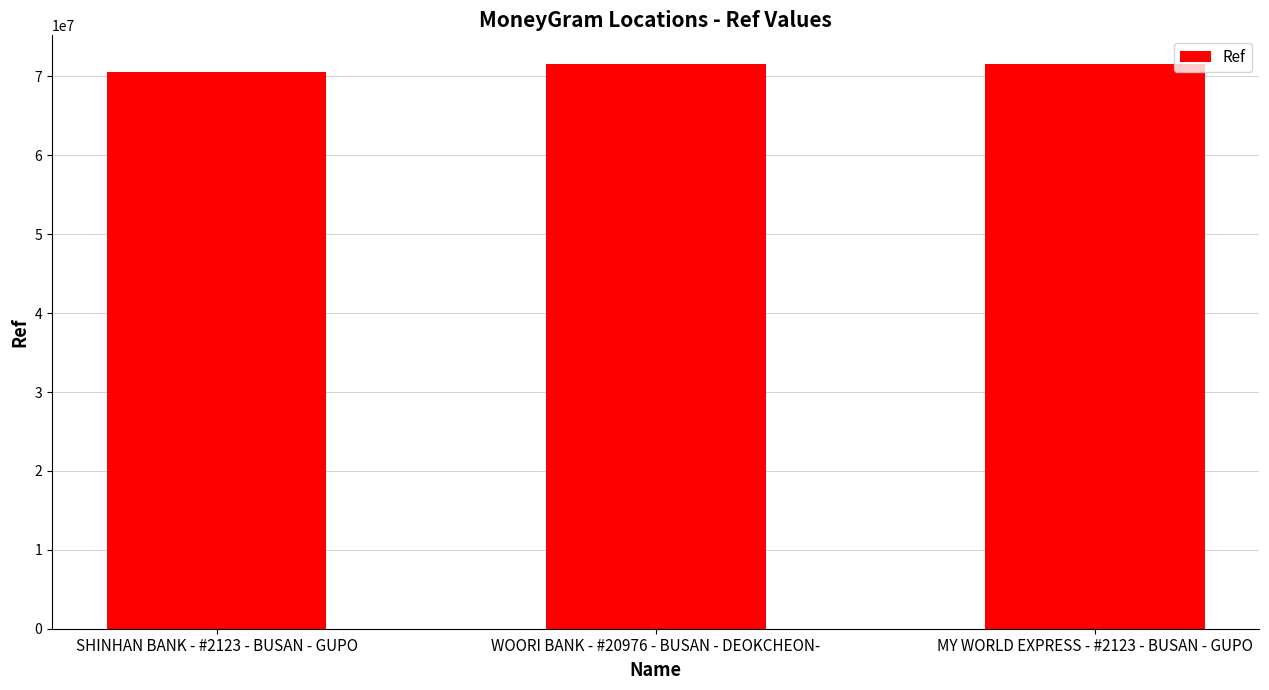

How many data points are less than 71619475?

1